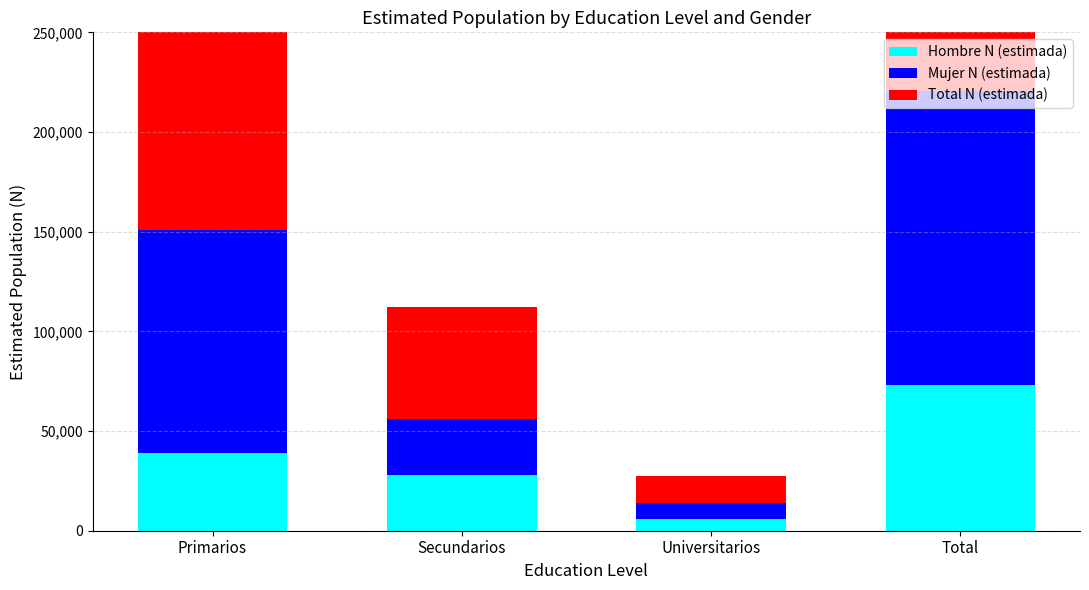

What is the difference between the highest and lowest values at Total?

147514